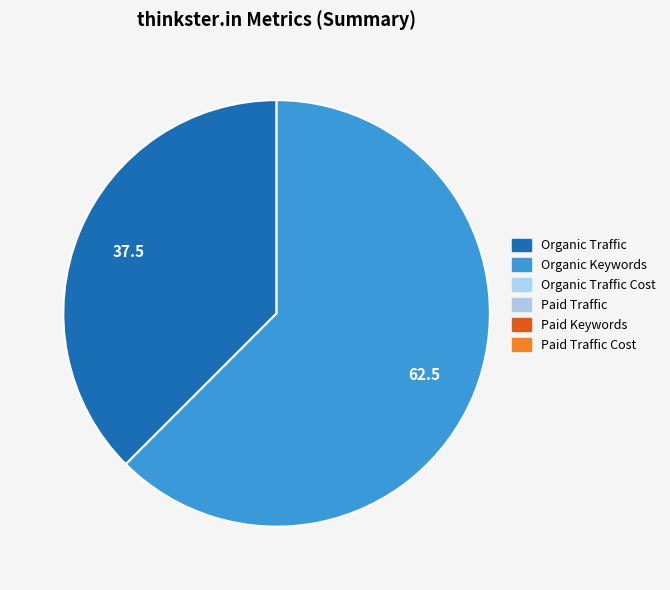

Count the number of slices in the pie.

2